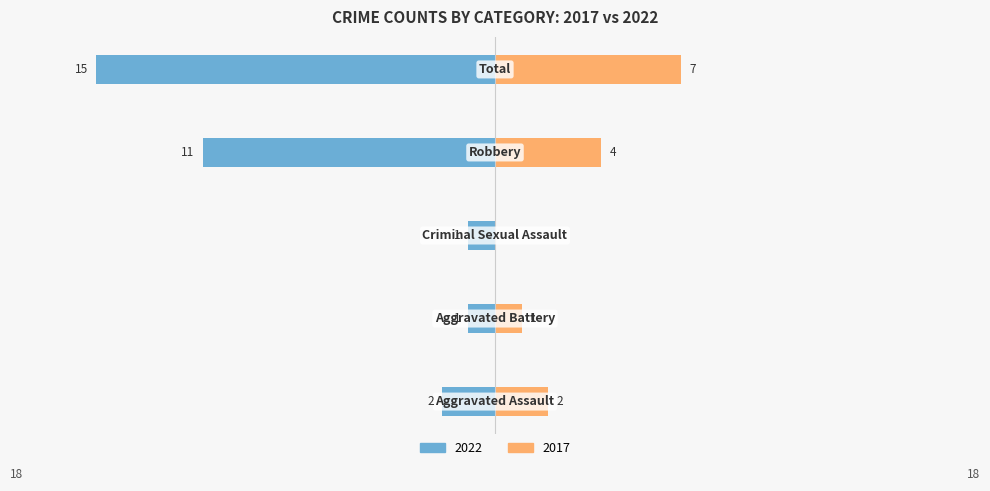

Reading left to right, list all the values displayed in this chart.

Left (2022): -2	-1	-1	-11	-15
Right (2017): 2	1	0	4	7